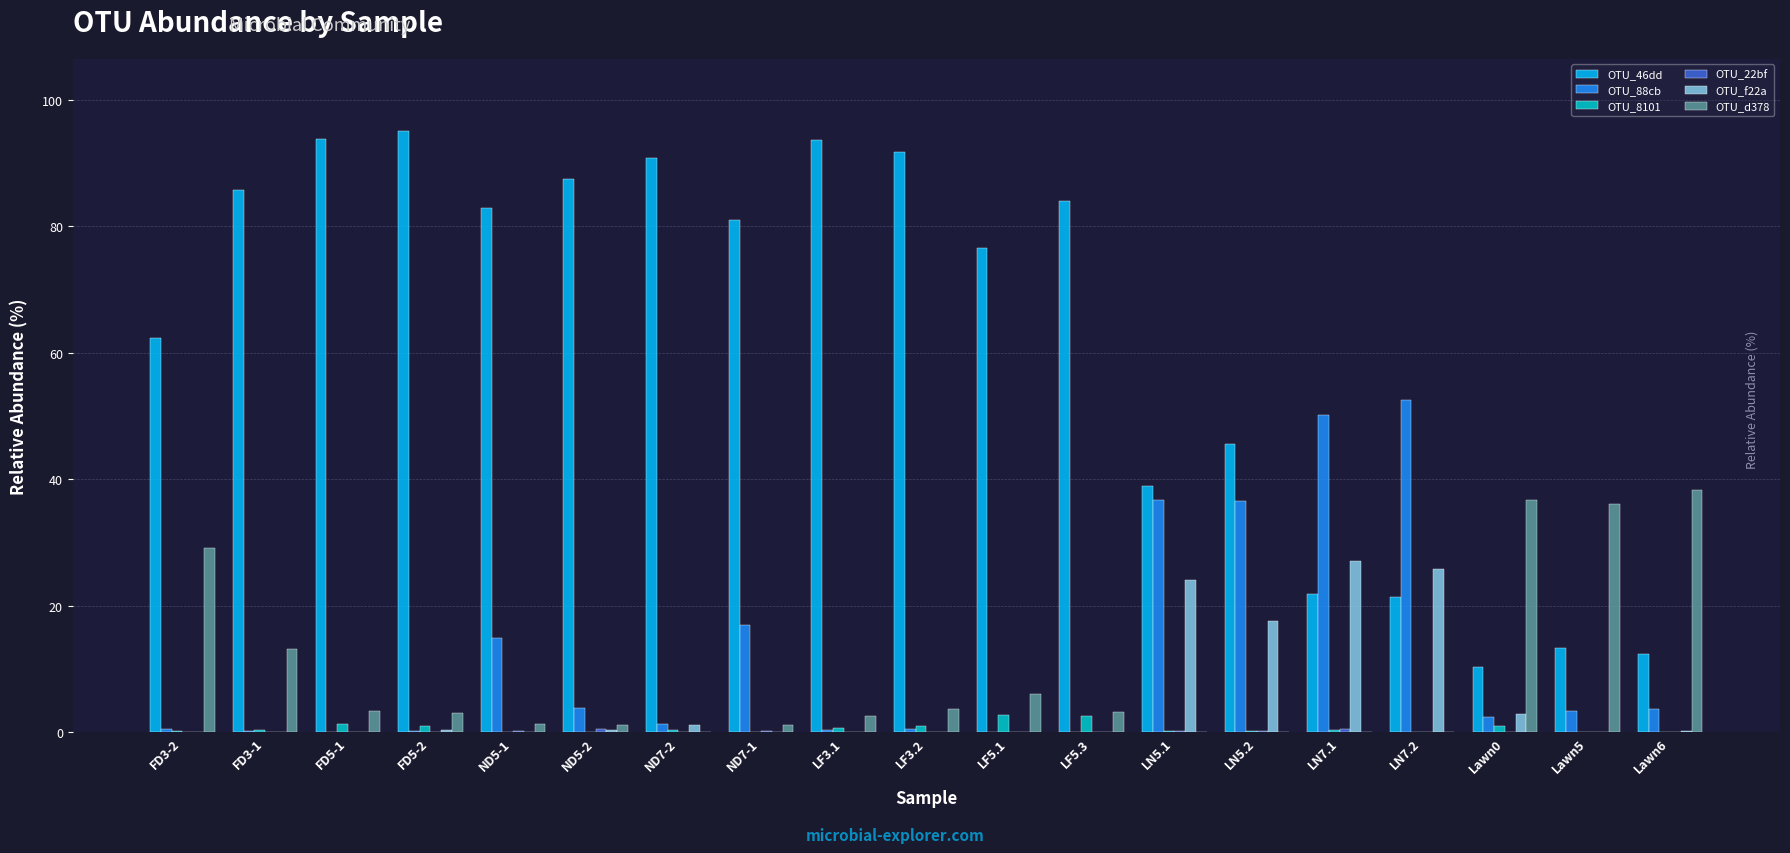

Which series has the largest total across all categories?

OTU_46dd